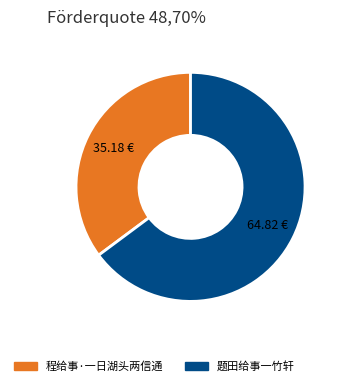

Does 程给事·一日湖头两信通 represent more than half of the total?

No